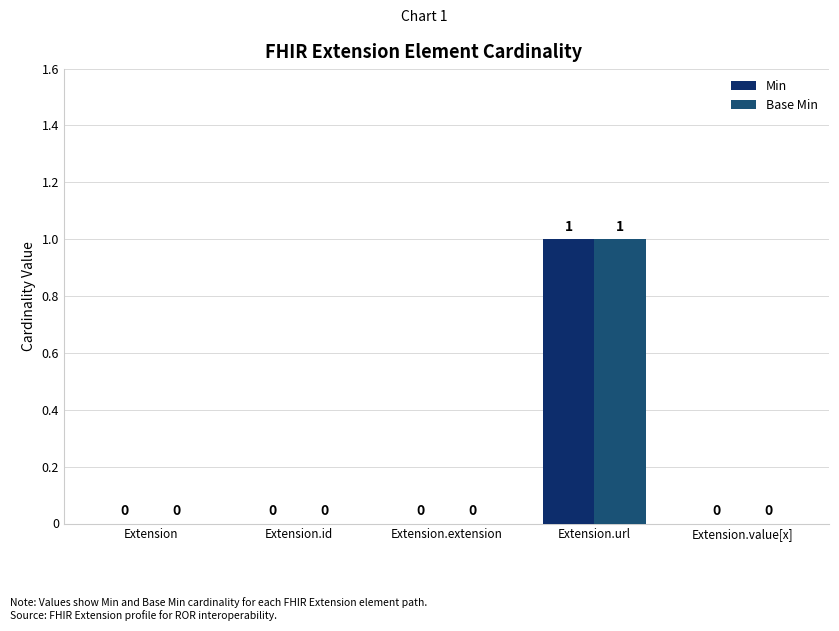

At which category is the sum across all series the highest?

Extension.url